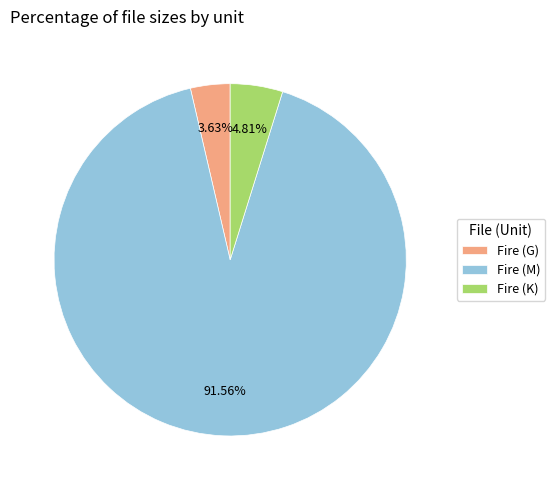

Is the sum of Fire (K) and Fire (M) greater than half?

Yes